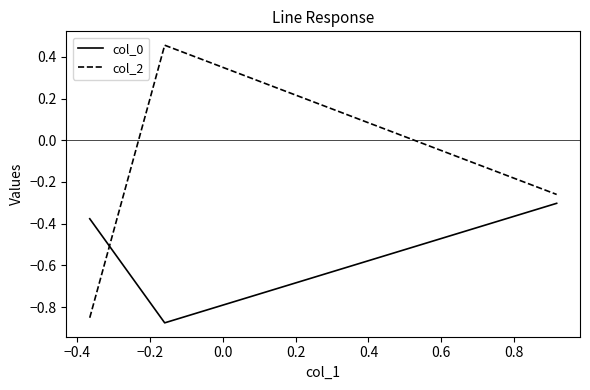

Which series has the largest total across all categories?

col_2